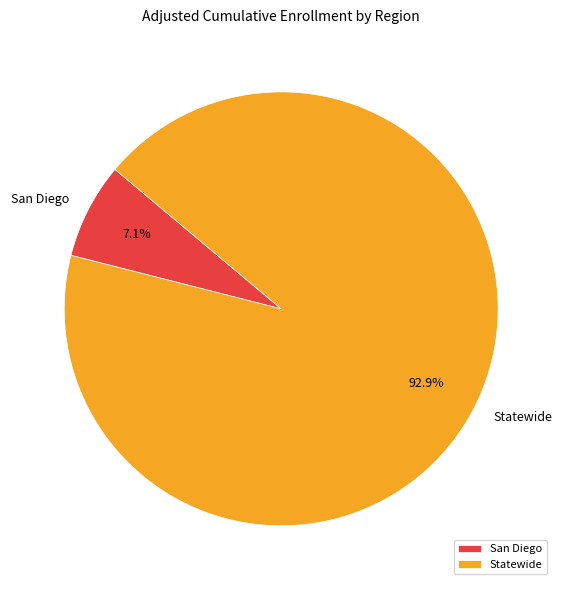

Which category has the smallest portion of the pie?

San Diego